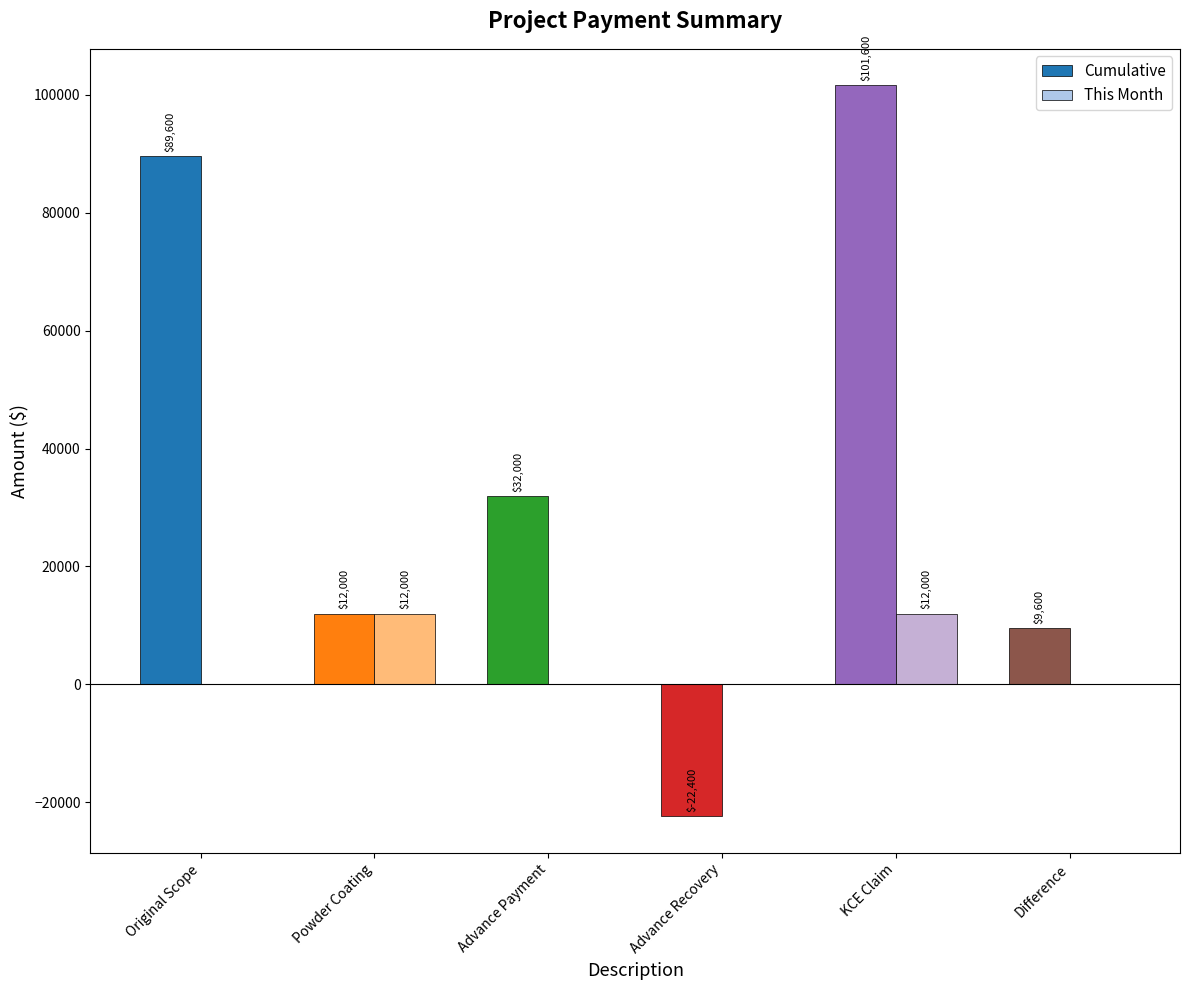

Is it true that Cumulative equals 15776 at Difference?

False